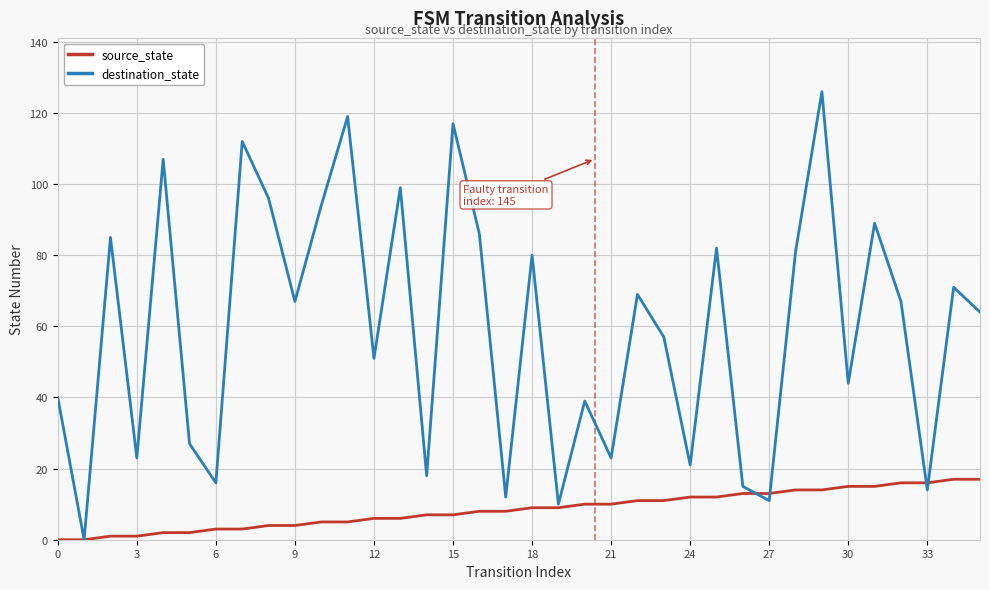

Which series has the largest total across all categories?

destination_state